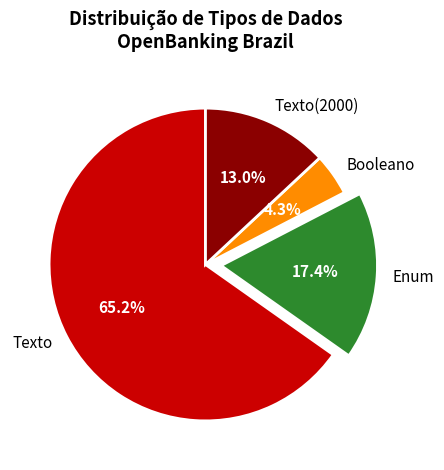

Is the sum of Texto(2000) and Texto greater than half?

Yes